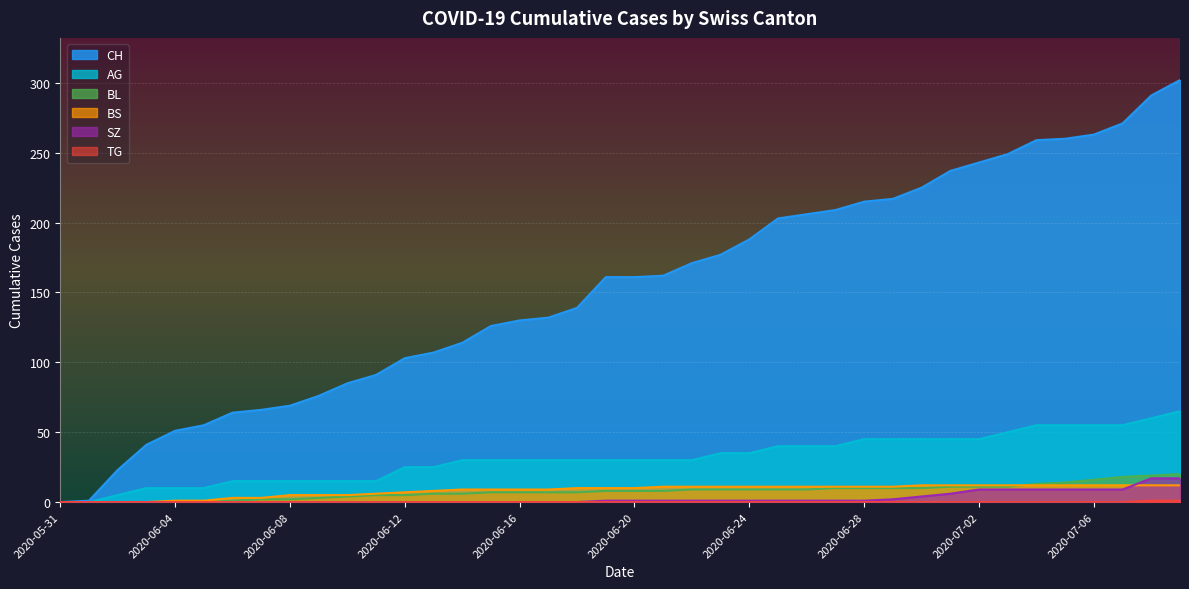

How many intersections are there between SZ and BS?

1